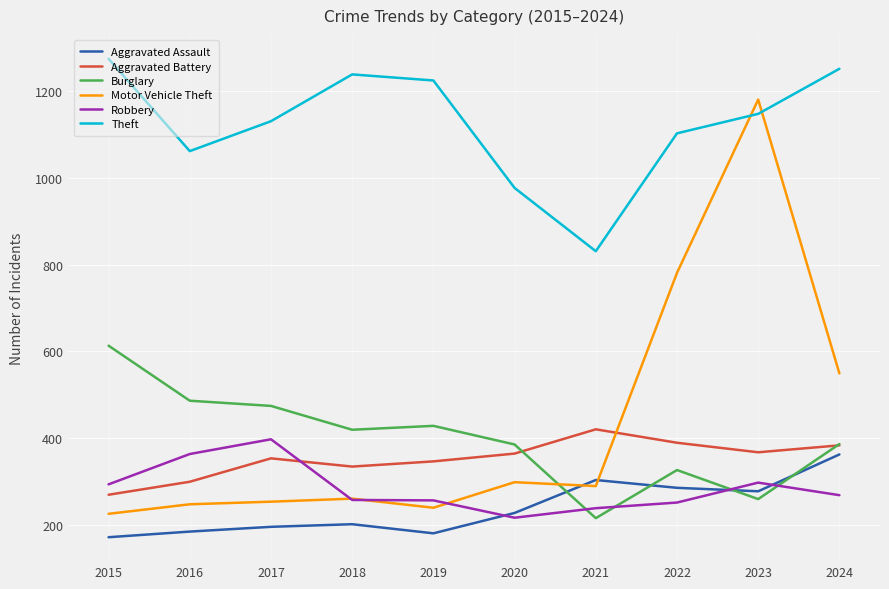

Is the value of Motor Vehicle Theft at 2019 greater than the value of Robbery at 2016?

No